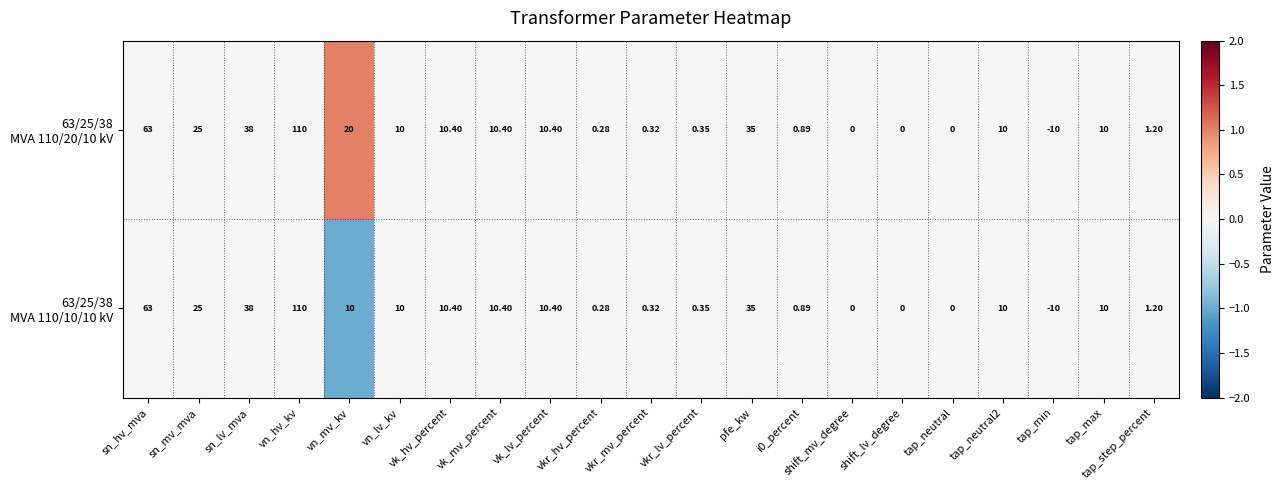

At which category is the sum across all series the highest?

vn_hv_kv